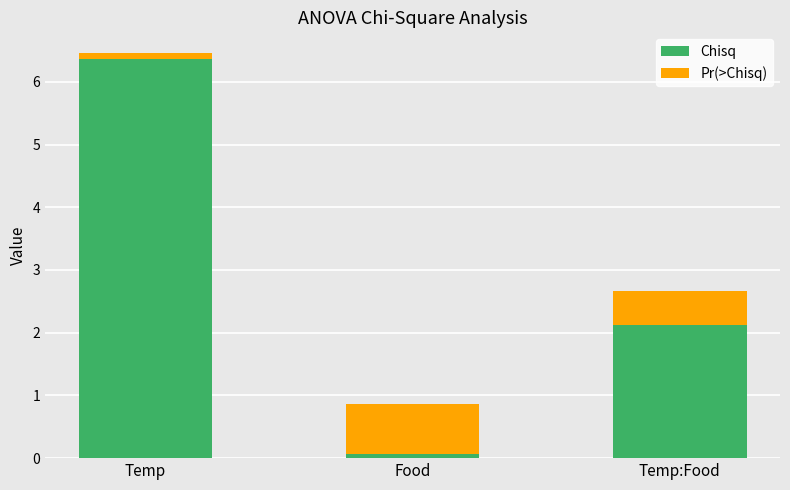

What is the difference between the maximum and minimum values in the Chisq series?

6.3